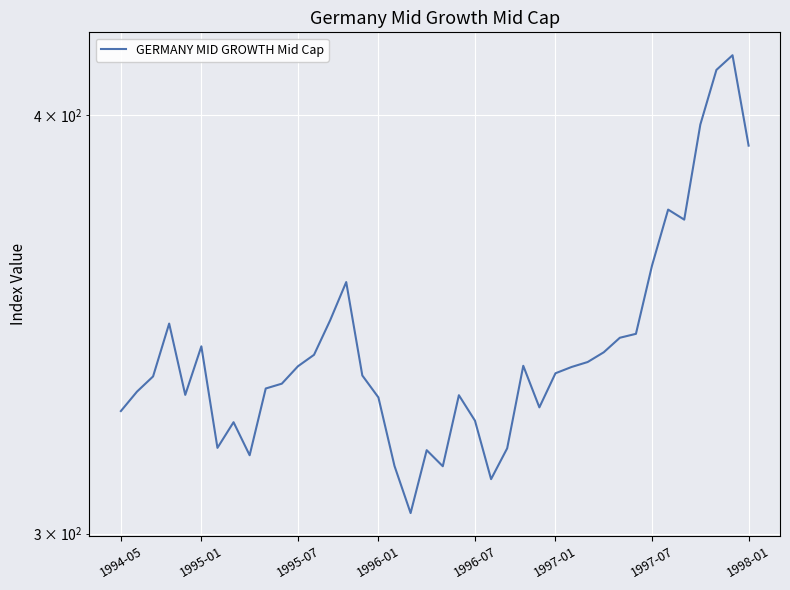

What is the greatest value displayed?

416.8